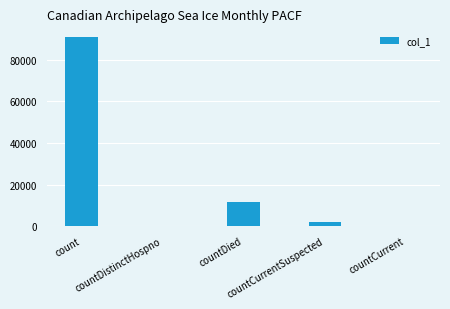

Where does the data first go above 1877?

count